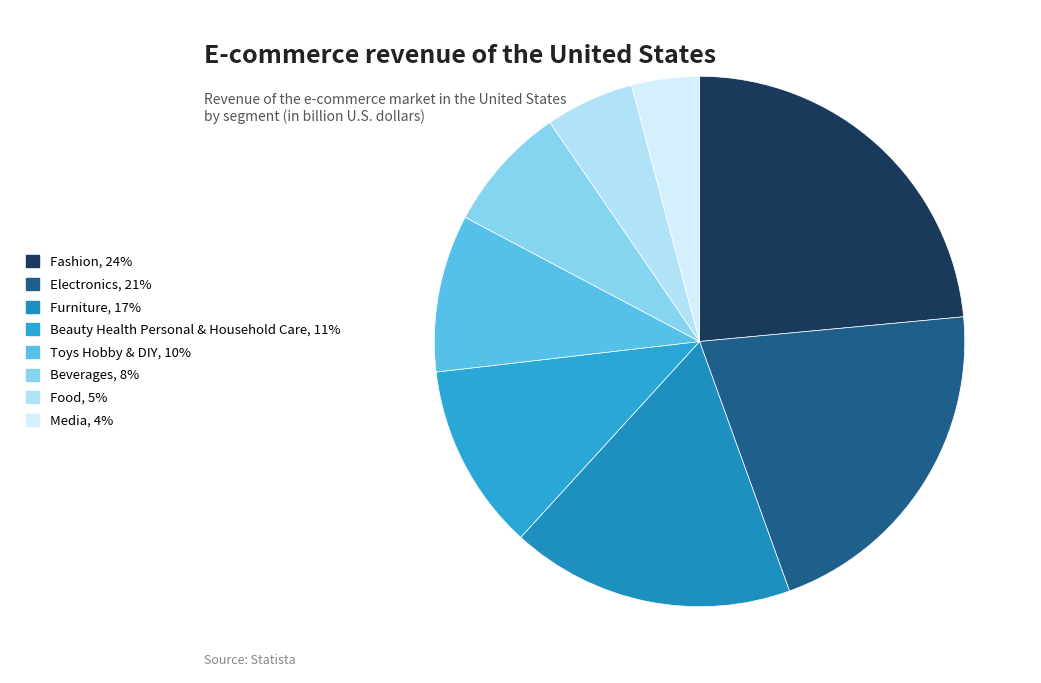

To the nearest percent, what is the difference between the largest and smallest slice percentages?

19%